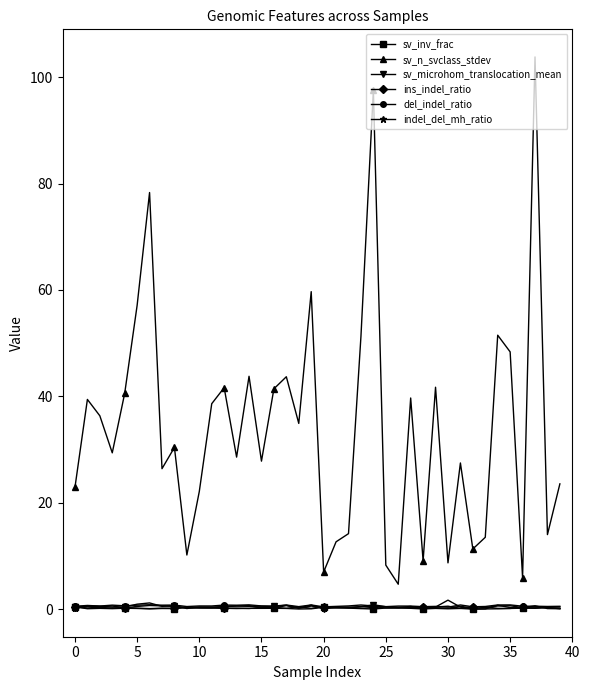

Which series has the widest spread of values?

sv_n_svclass_stdev